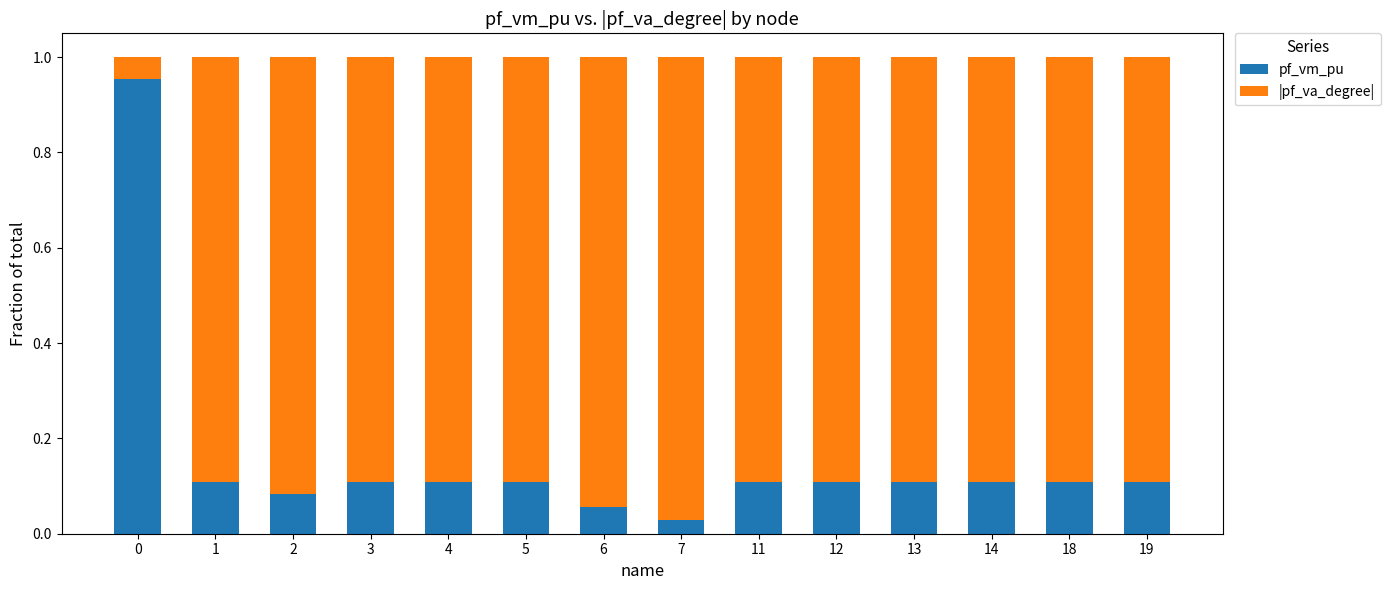

What is the sum of the pf_vm_pu values at 0 and 12?

1.1